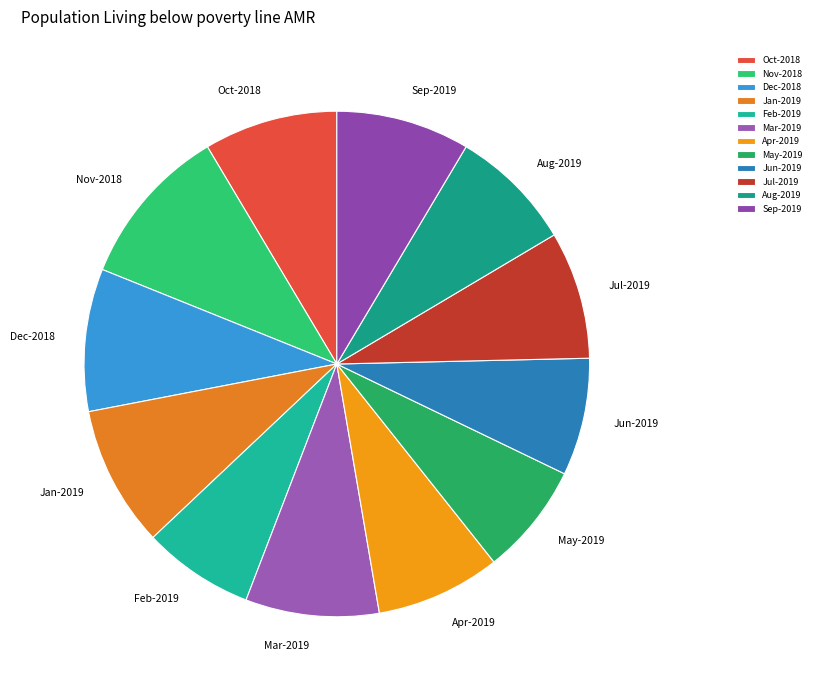

Is the sum of Oct-2018 and Aug-2019 greater than half?

No